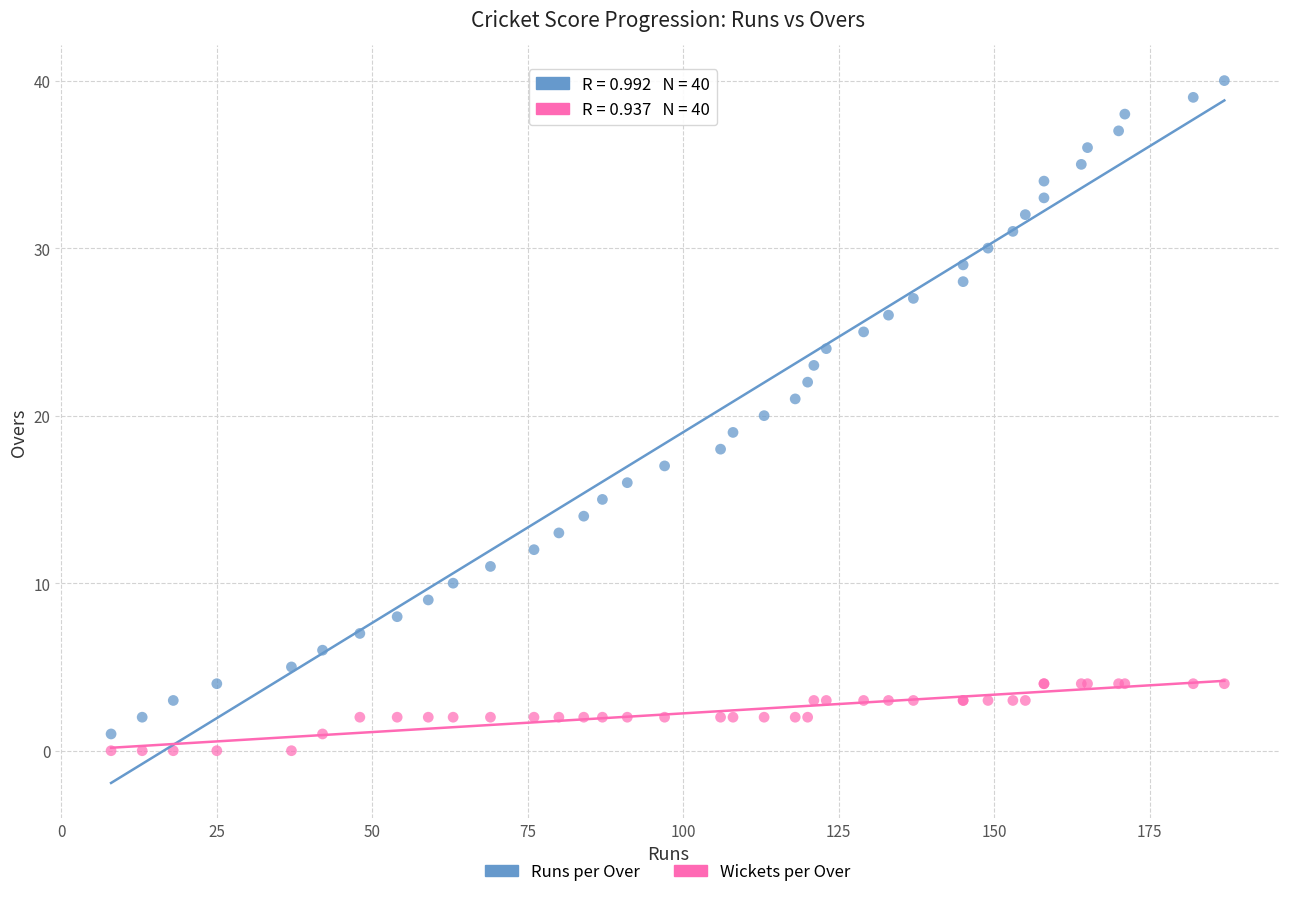

Which series contains the lowest Y value?

Wickets per Over